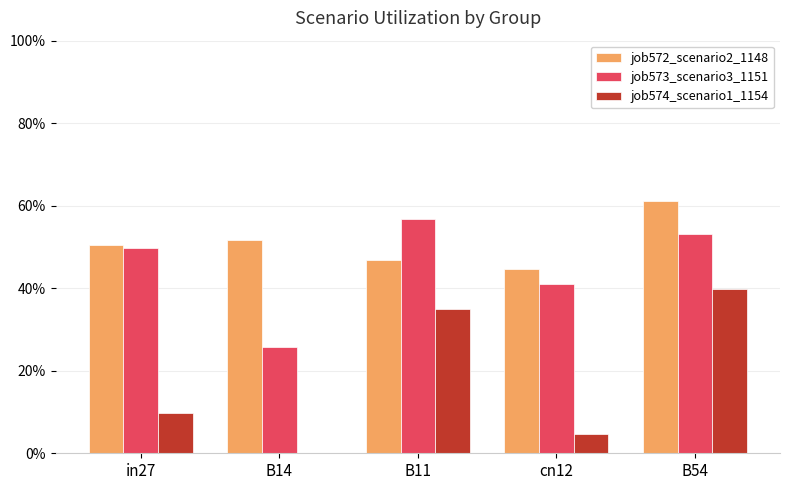

Which has a higher value, B11 or B54?

B54